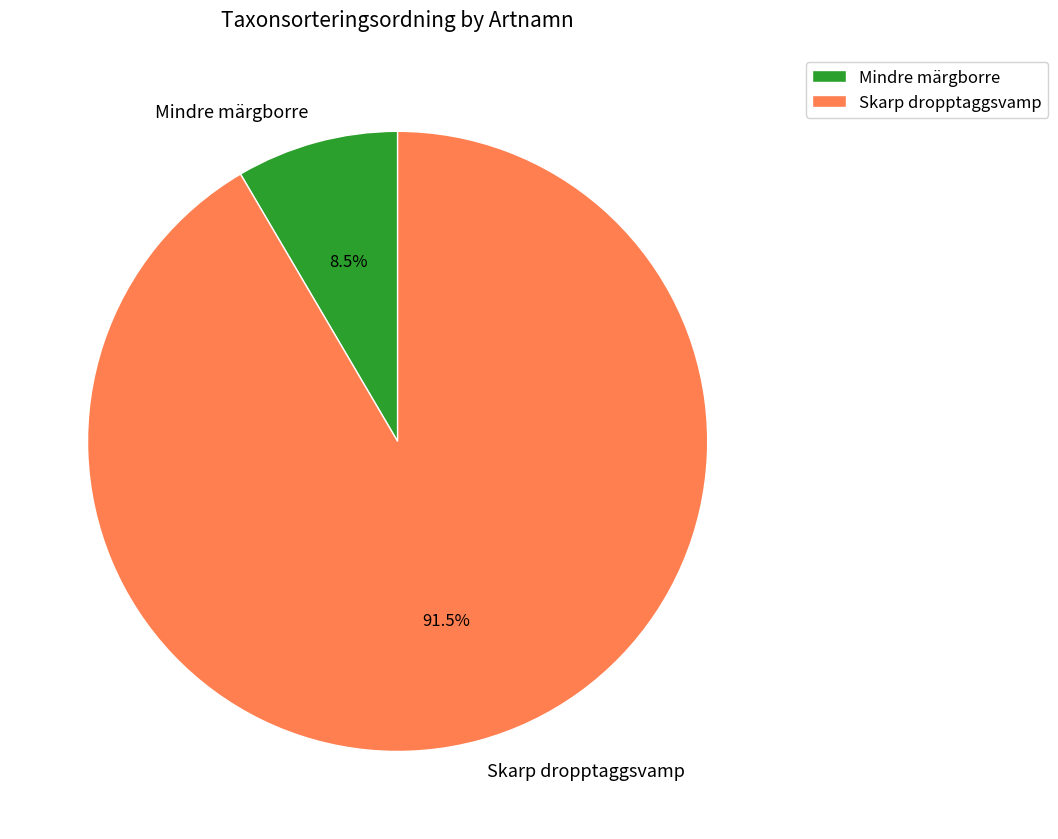

Which category accounts for the majority?

Skarp dropptaggsvamp